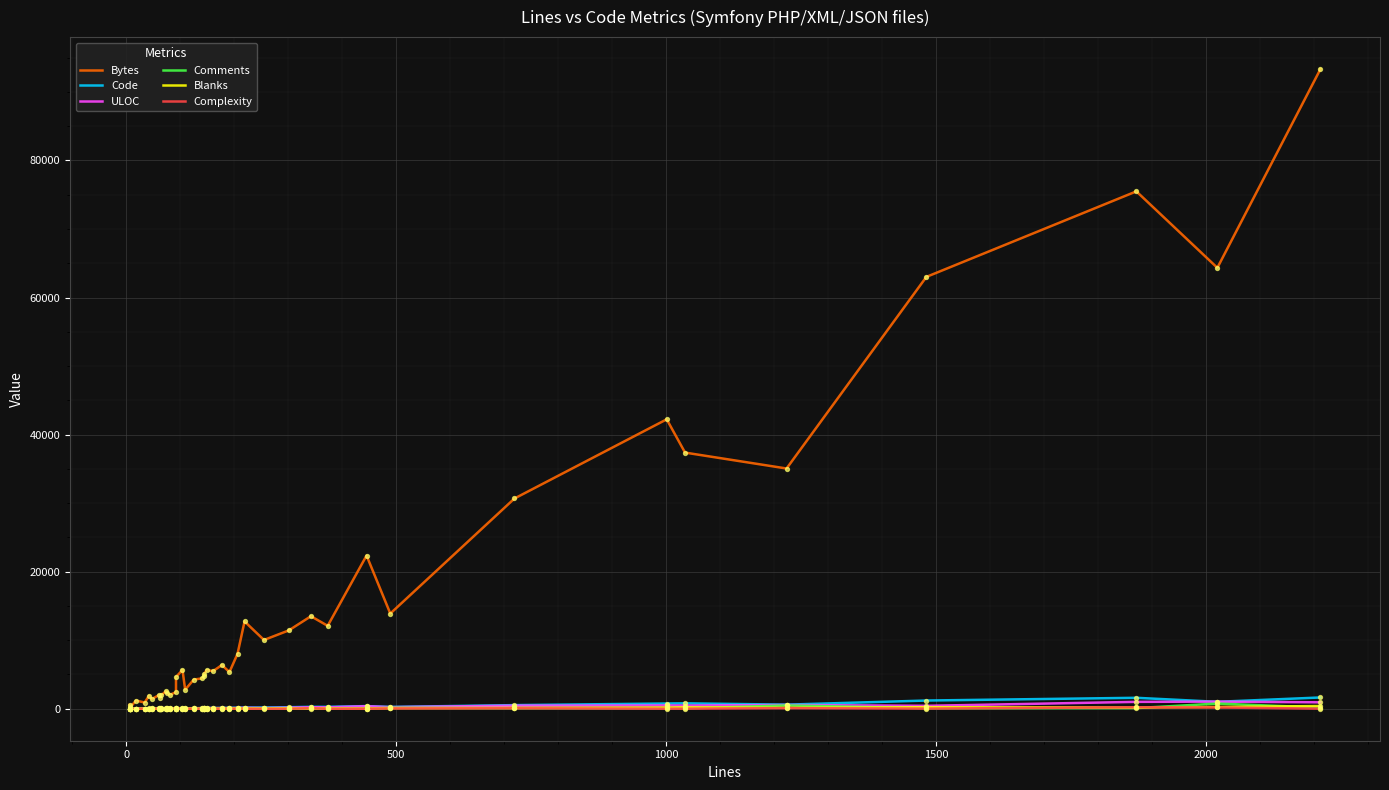

At how many categories does at least one series exceed 44277?

4